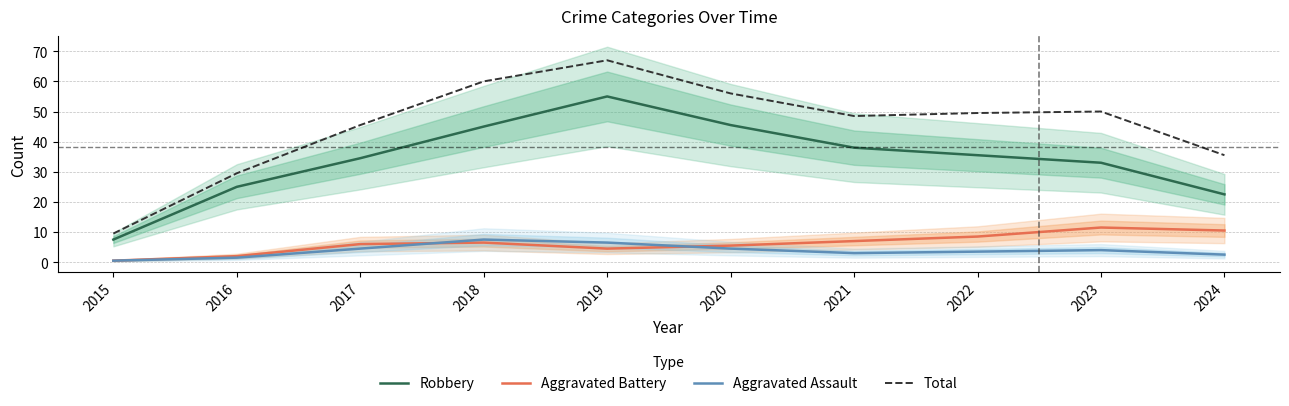

True or false: Aggravated Assault and Robbery cross at least once.

False